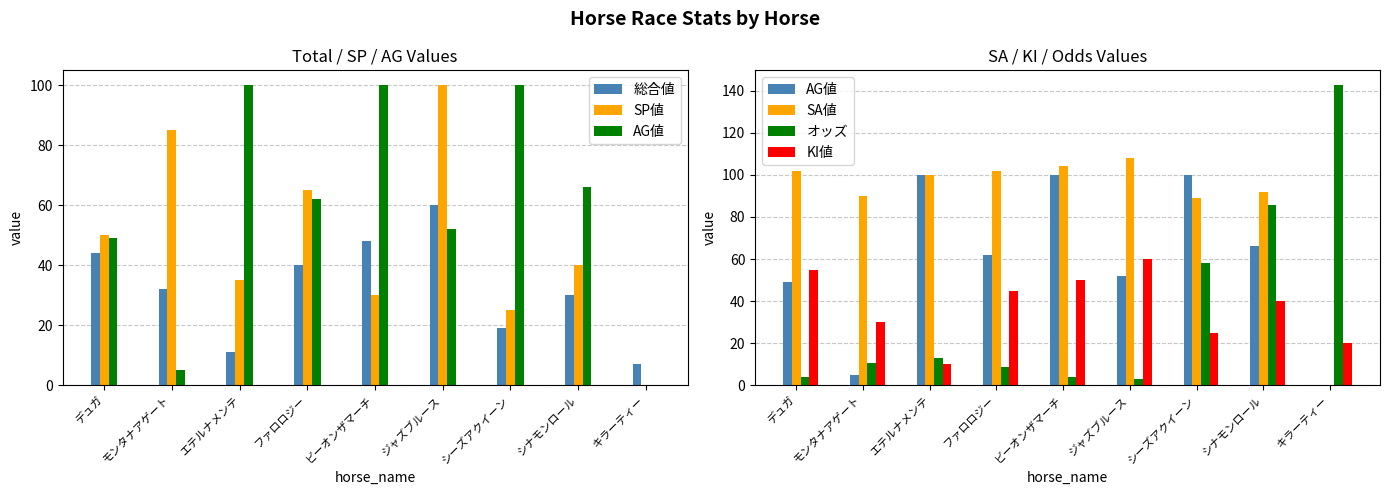

What is the total value across all series at ジャズブルース?

382.8